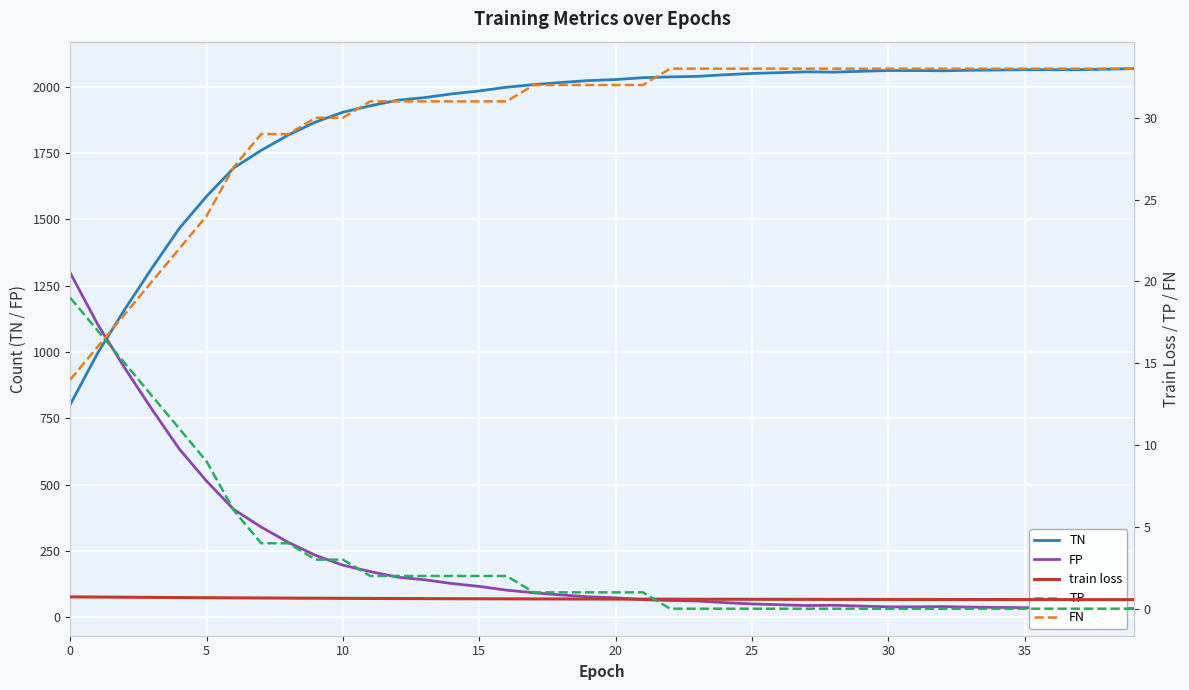

What are all the series names shown in the legend?

TN, FP, train loss, TP, FN